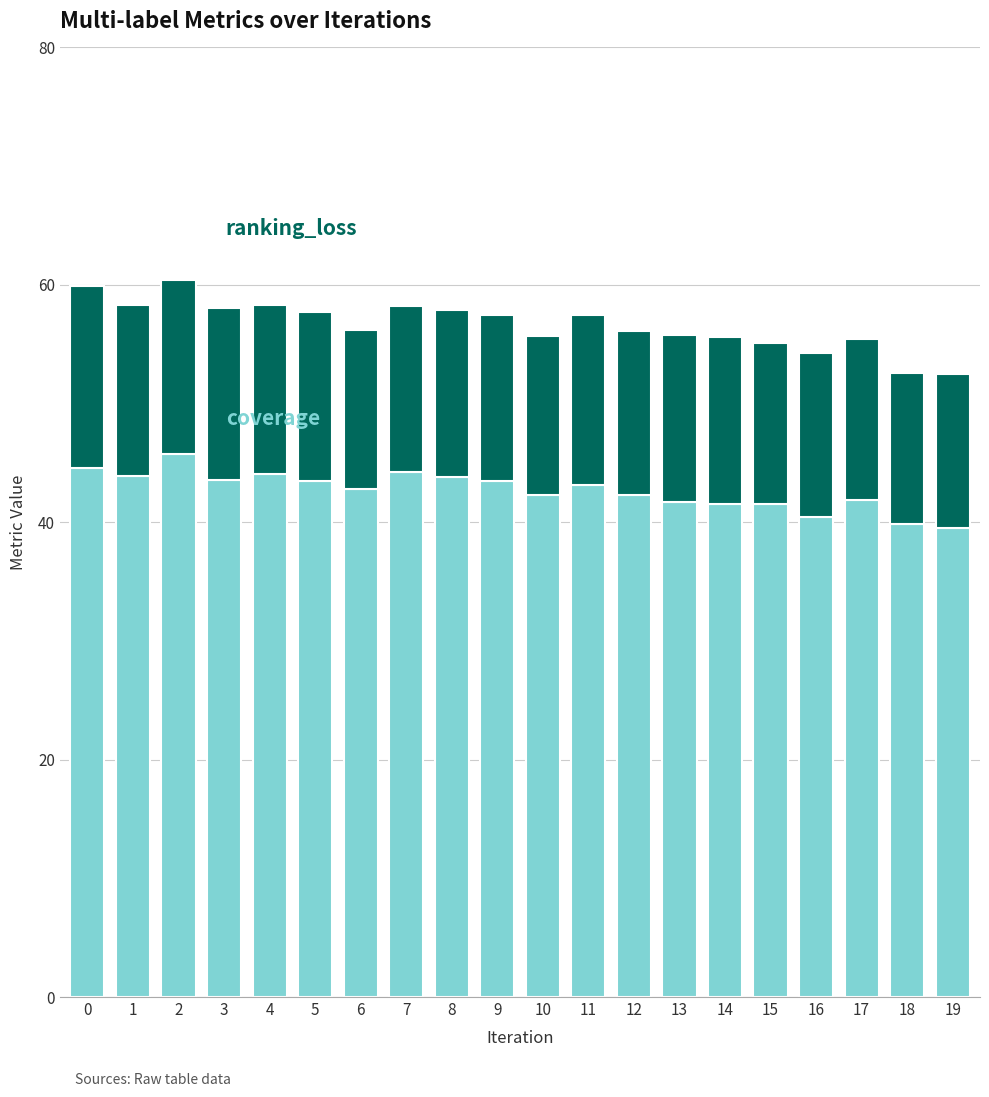

What is the total value across all series at 9?

57.4